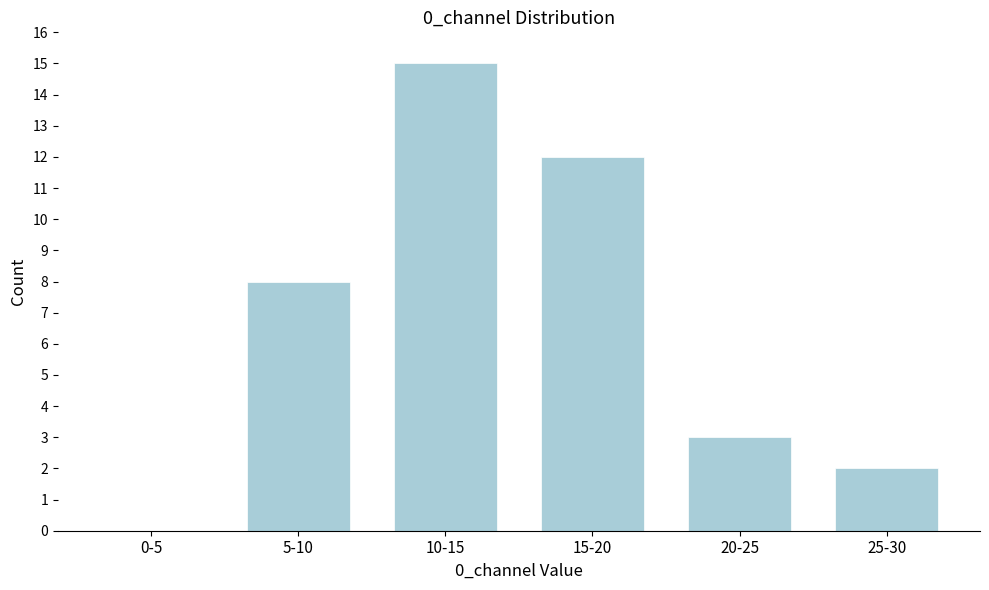

Reading left to right, extract all data points from this chart.

0-5=0	5-10=8	10-15=15	15-20=12	20-25=3	25-30=2